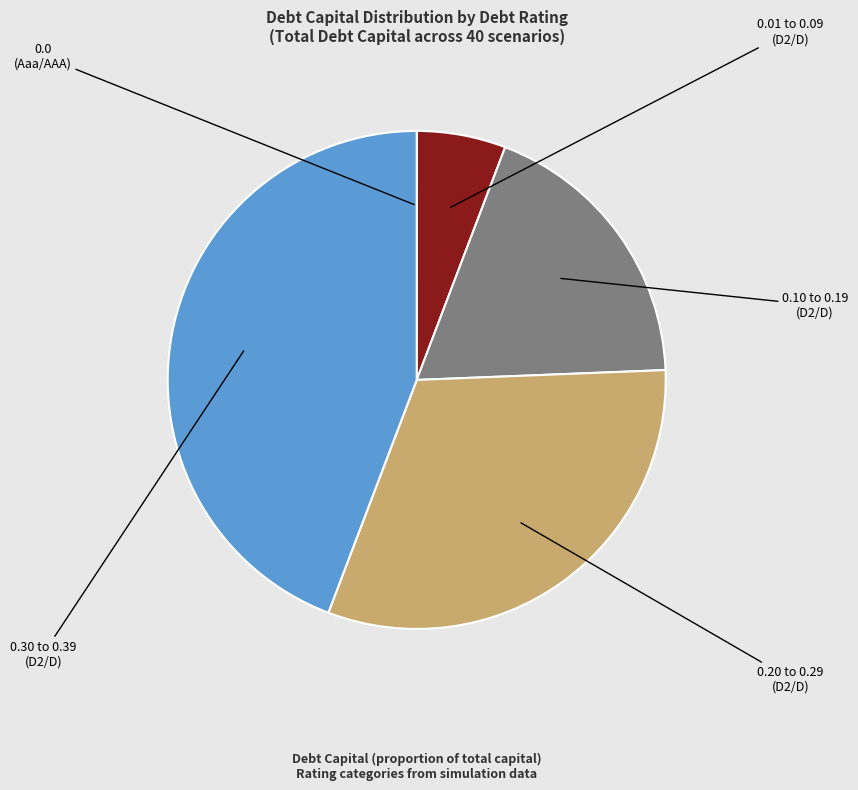

Does any single category account for the majority?

No